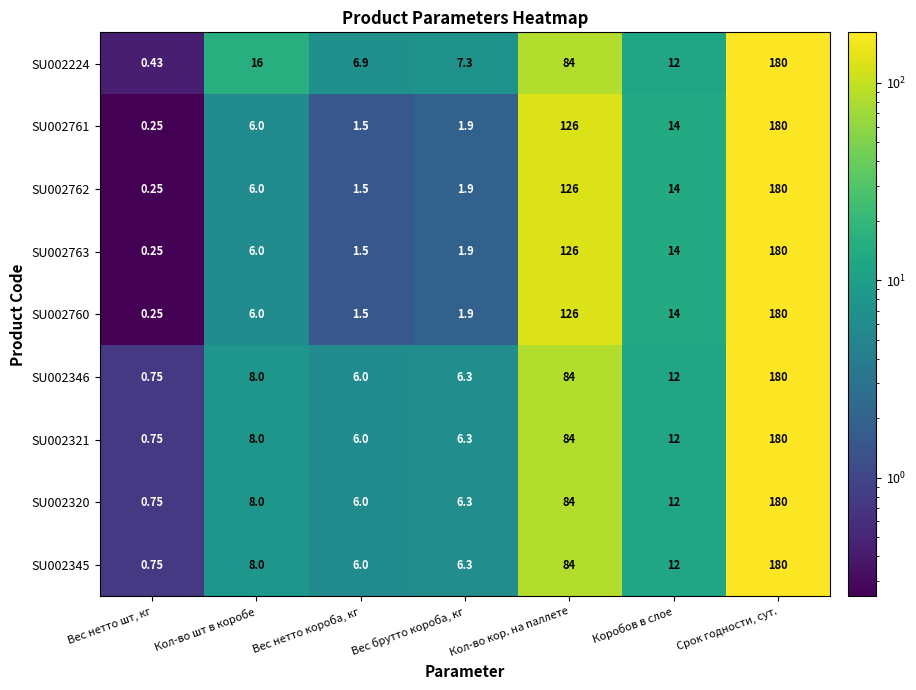

List the labels in order of SU002224 value, smallest first.

Вес нетто шт, кг, Вес нетто короба, кг, Вес брутто короба, кг, Коробов в слое, Кол-во шт в коробе, Кол-во кор. на паллете, Срок годности, сут.